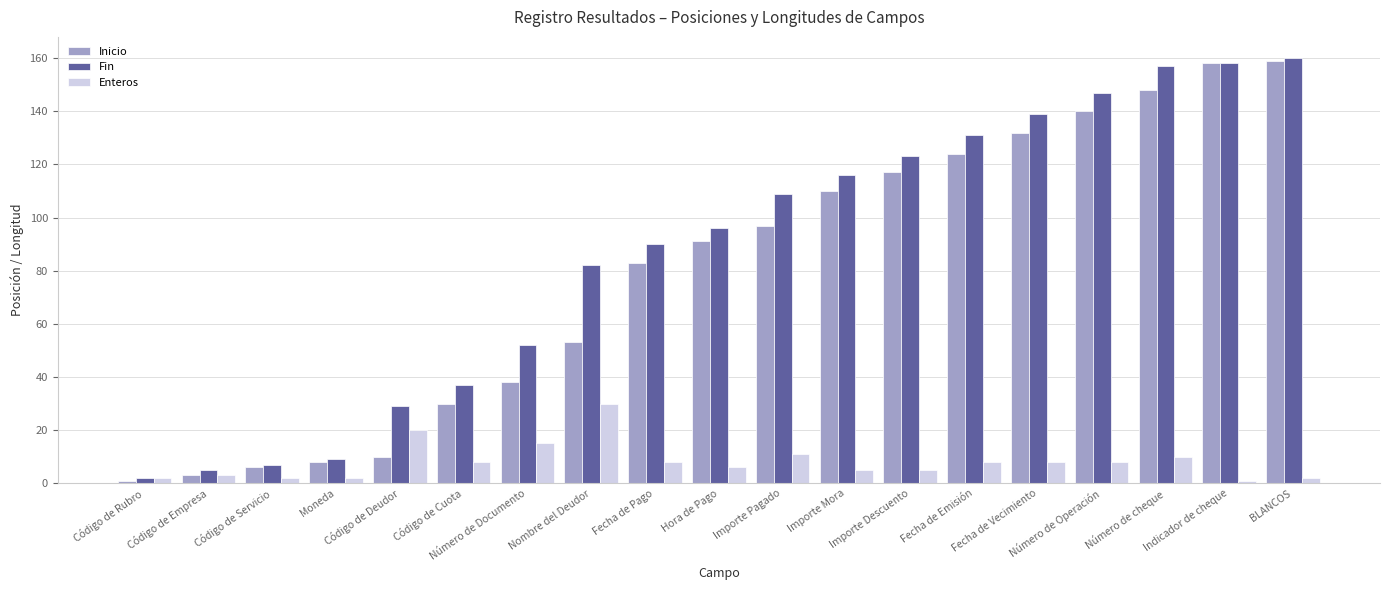

What is the sum of all Inicio values?

1508